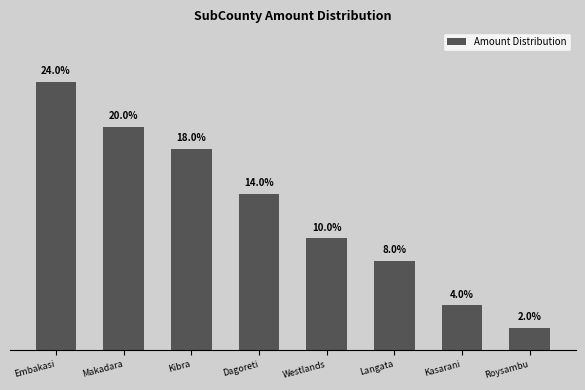

Rank the categories by value from lowest to highest.

Roysambu, Kasarani, Langata, Westlands, Dagoreti, Kibra, Makadara, Embakasi